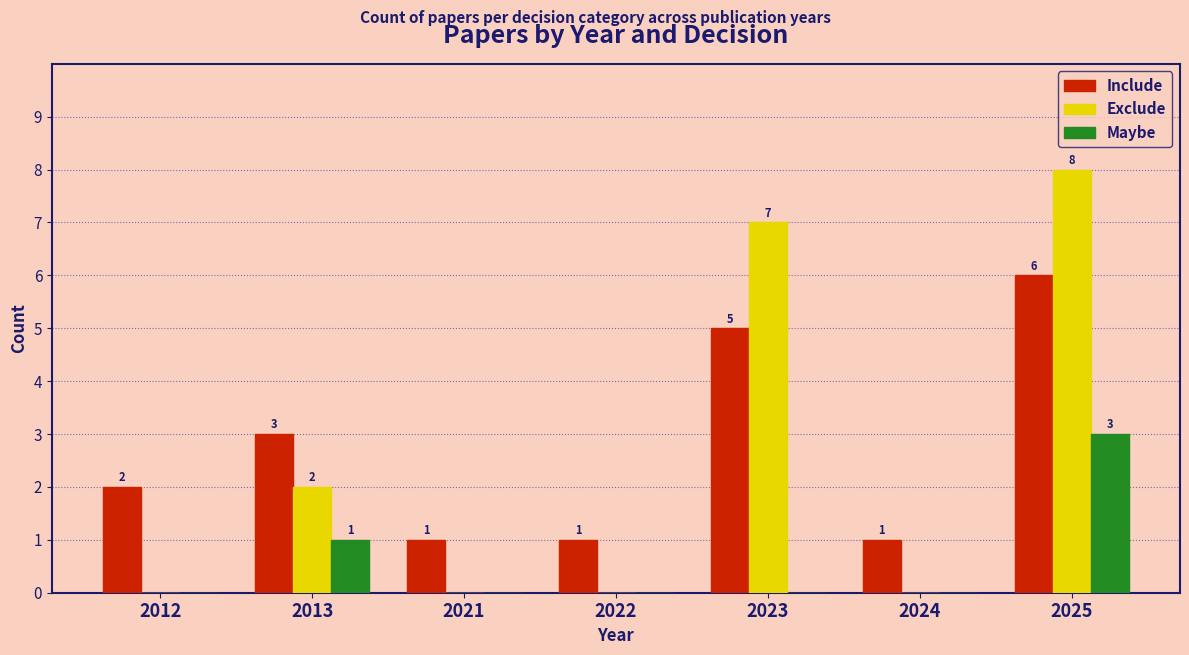

Count the Exclude values in the range 0 to 7.

6